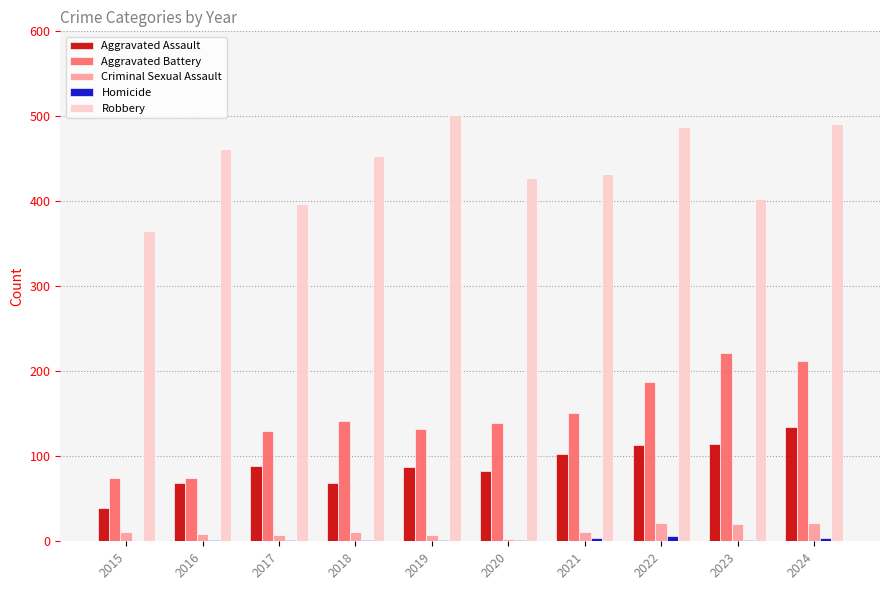

At which label does Robbery reach its peak?

2019